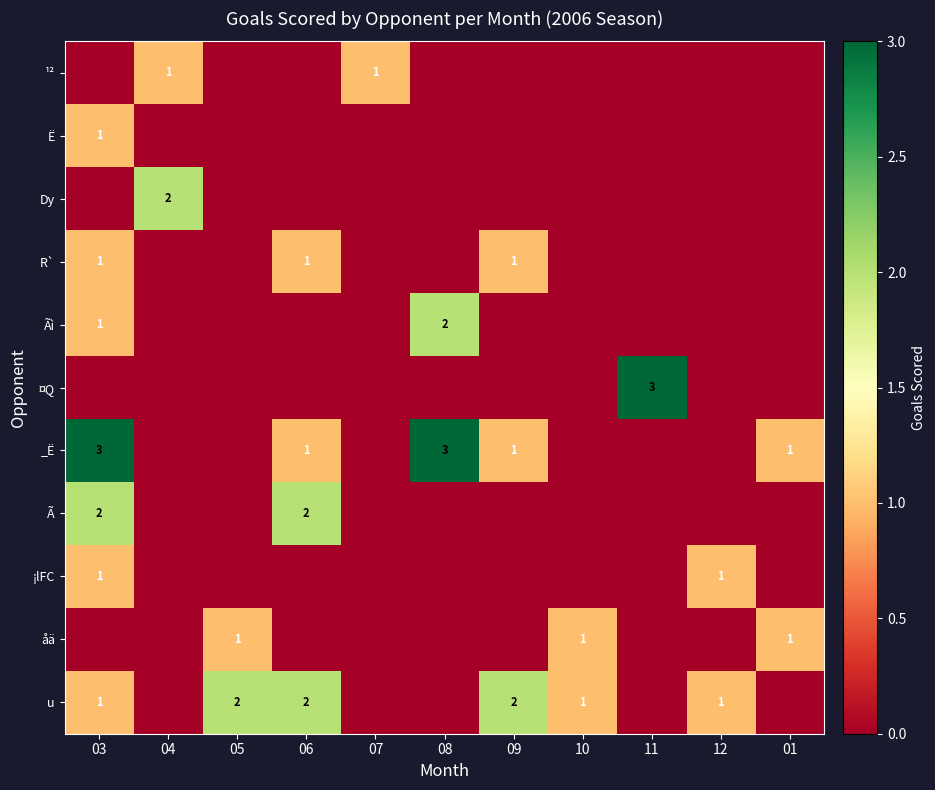

The Ã series shows 1 at 06. True or false?

False